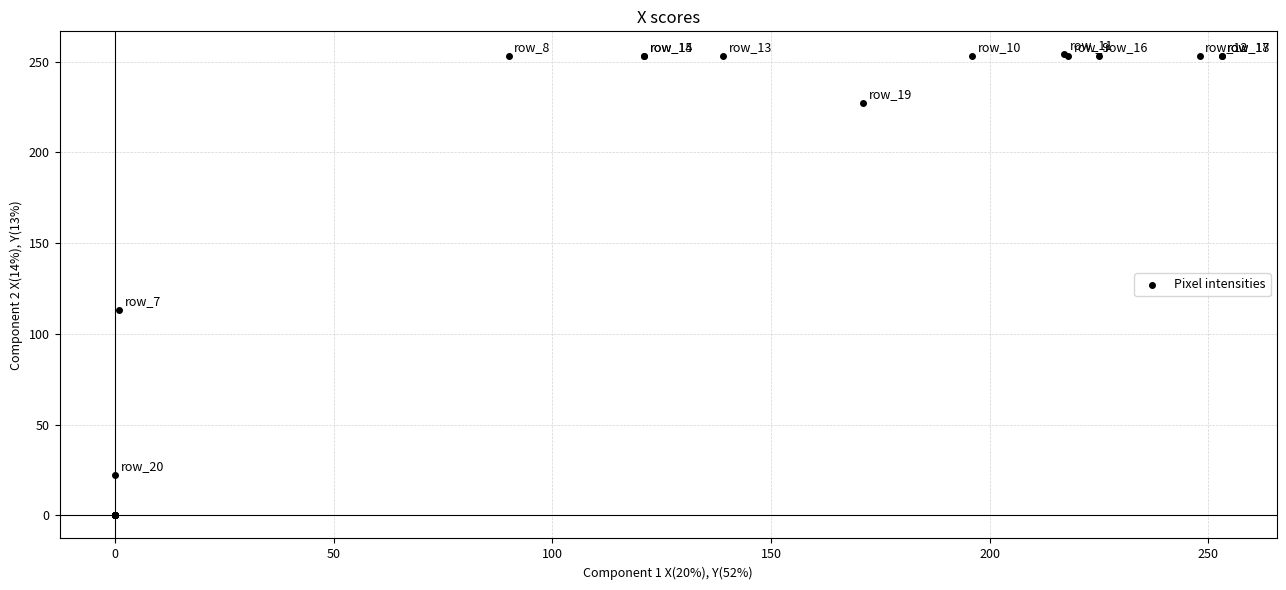

What Y value in the scatter plot is closest to 127?

113